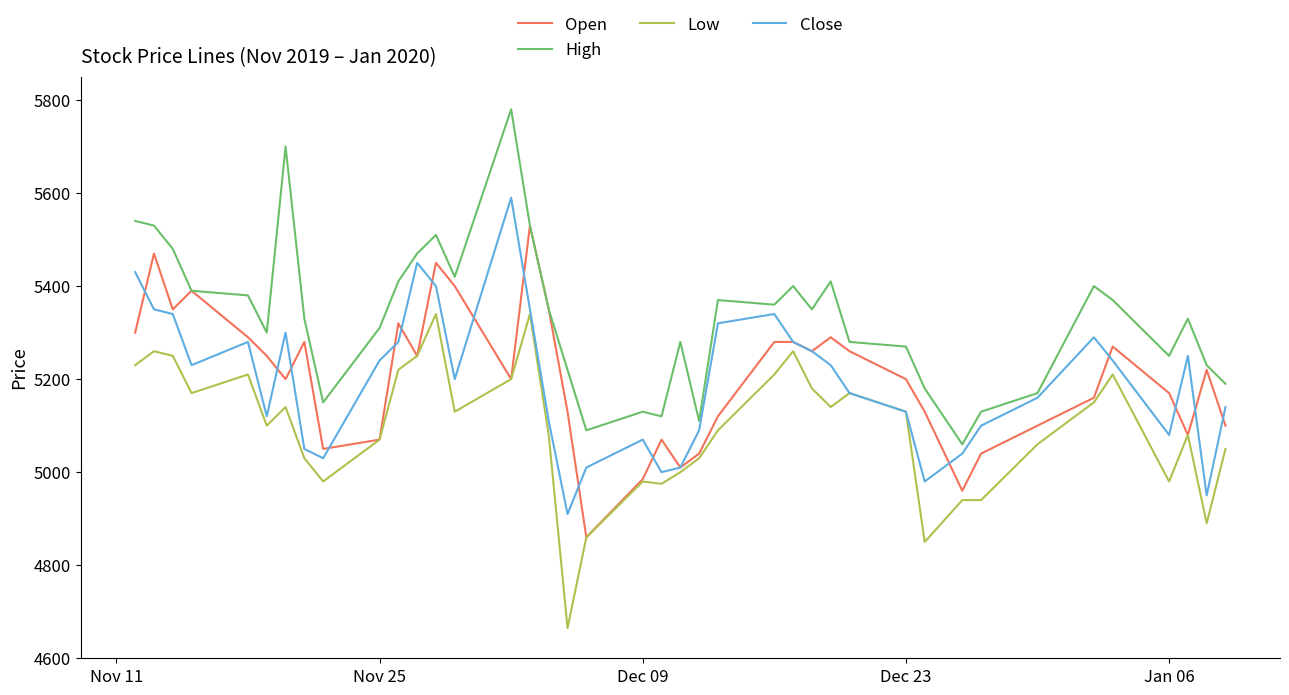

Rank the series by their maximum value, from highest to lowest.

High, Close, Open, Low